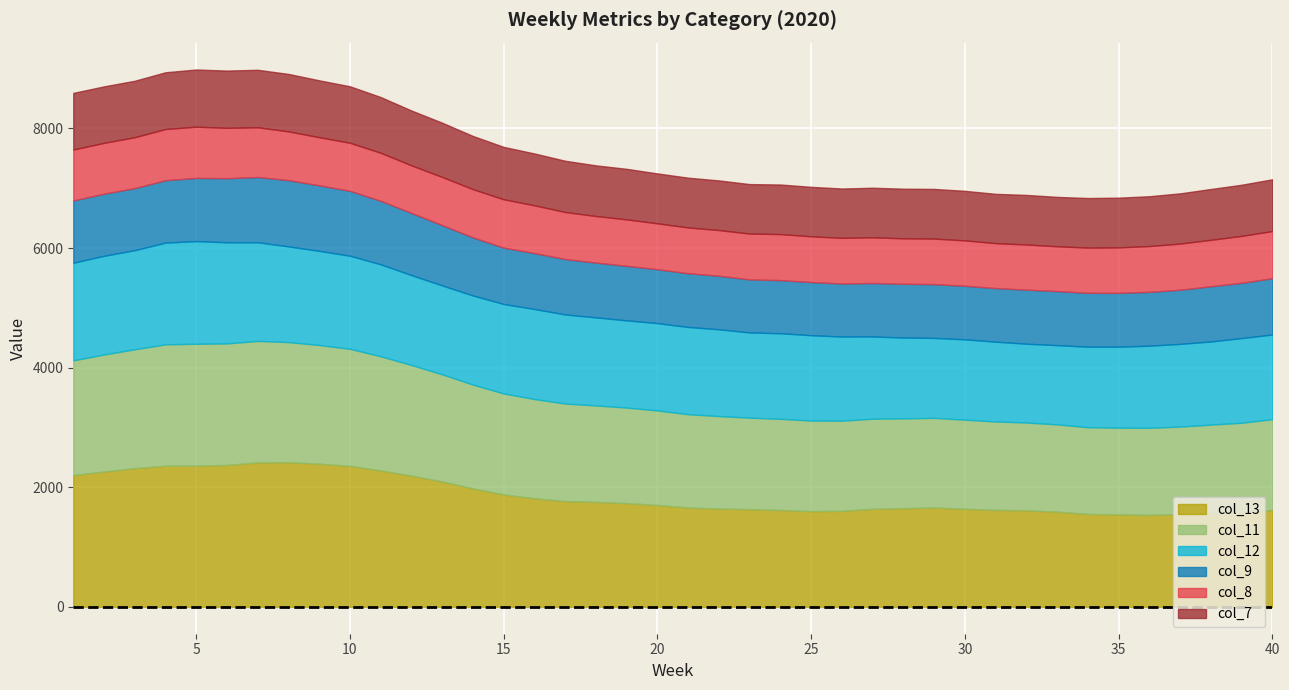

Where is the first local maximum for col_11?

5